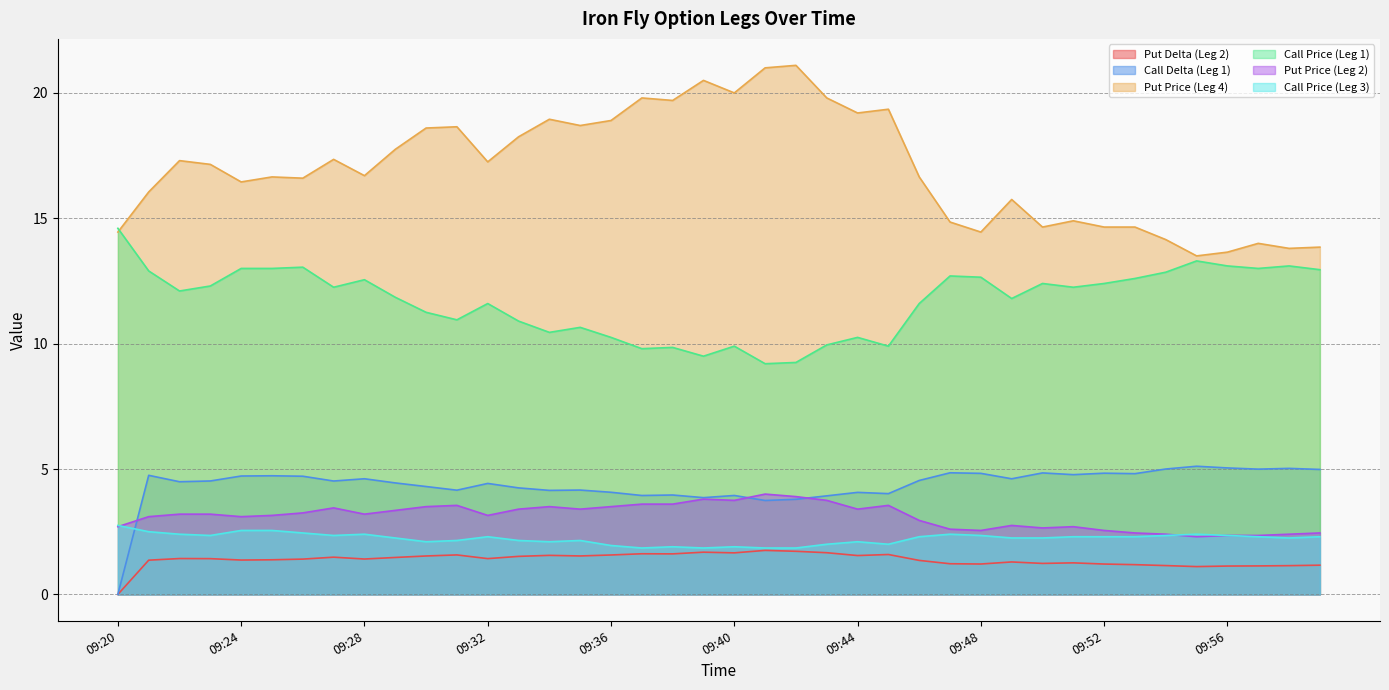

Reading left to right, what are all the values shown in this chart?

Put Delta (Leg 2): 09:20=0.0	09:21=1.4	09:22=1.4	09:23=1.4	09:24=1.4	09:25=1.4	09:26=1.4	09:27=1.5	09:28=1.4	09:29=1.5	09:30=1.5	09:31=1.6	09:32=1.4	09:33=1.5	09:34=1.6	09:35=1.5	09:36=1.6	09:37=1.6	09:38=1.6	09:39=1.7	09:40=1.7	09:41=1.8	09:42=1.7	09:43=1.7	09:44=1.5	09:45=1.6	09:46=1.4	09:47=1.2	09:48=1.2	09:49=1.3	09:50=1.2	09:51=1.3	09:52=1.2	09:53=1.2	09:54=1.1	09:55=1.1	09:56=1.1	09:57=1.1	09:58=1.1	09:59=1.2
Call Delta (Leg 1): 09:20=0.0	09:21=4.7	09:22=4.5	09:23=4.5	09:24=4.7	09:25=4.7	09:26=4.7	09:27=4.5	09:28=4.6	09:29=4.4	09:30=4.3	09:31=4.2	09:32=4.4	09:33=4.2	09:34=4.1	09:35=4.2	09:36=4.1	09:37=3.9	09:38=4.0	09:39=3.9	09:40=3.9	09:41=3.7	09:42=3.8	09:43=3.9	09:44=4.1	09:45=4.0	09:46=4.5	09:47=4.8	09:48=4.8	09:49=4.6	09:50=4.8	09:51=4.8	09:52=4.8	09:53=4.8	09:54=5.0	09:55=5.1	09:56=5.0	09:57=5.0	09:58=5.0	09:59=5.0
Put Price (Leg 4): 09:20=14.4	09:21=16.1	09:22=17.3	09:23=17.1	09:24=16.4	09:25=16.6	09:26=16.6	09:27=17.4	09:28=16.7	09:29=17.8	09:30=18.6	09:31=18.6	09:32=17.2	09:33=18.2	09:34=18.9	09:35=18.7	09:36=18.9	09:37=19.8	09:38=19.7	09:39=20.5	09:40=20.0	09:41=21.0	09:42=21.1	09:43=19.8	09:44=19.2	09:45=19.4	09:46=16.6	09:47=14.8	09:48=14.4	09:49=15.8	09:50=14.7	09:51=14.9	09:52=14.7	09:53=14.7	09:54=14.2	09:55=13.5	09:56=13.7	09:57=14.0	09:58=13.8	09:59=13.8
Call Price (Leg 1): 09:20=14.6	09:21=12.9	09:22=12.1	09:23=12.3	09:24=13.0	09:25=13.0	09:26=13.1	09:27=12.2	09:28=12.6	09:29=11.8	09:30=11.2	09:31=10.9	09:32=11.6	09:33=10.9	09:34=10.4	09:35=10.7	09:36=10.2	09:37=9.8	09:38=9.8	09:39=9.5	09:40=9.9	09:41=9.2	09:42=9.2	09:43=9.9	09:44=10.2	09:45=9.9	09:46=11.6	09:47=12.7	09:48=12.7	09:49=11.8	09:50=12.4	09:51=12.2	09:52=12.4	09:53=12.6	09:54=12.8	09:55=13.3	09:56=13.1	09:57=13.0	09:58=13.1	09:59=12.9
Put Price (Leg 2): 09:20=2.7	09:21=3.1	09:22=3.2	09:23=3.2	09:24=3.1	09:25=3.1	09:26=3.2	09:27=3.5	09:28=3.2	09:29=3.4	09:30=3.5	09:31=3.5	09:32=3.1	09:33=3.4	09:34=3.5	09:35=3.4	09:36=3.5	09:37=3.6	09:38=3.6	09:39=3.8	09:40=3.8	09:41=4.0	09:42=3.9	09:43=3.8	09:44=3.4	09:45=3.5	09:46=3.0	09:47=2.6	09:48=2.5	09:49=2.8	09:50=2.6	09:51=2.7	09:52=2.5	09:53=2.5	09:54=2.4	09:55=2.3	09:56=2.4	09:57=2.4	09:58=2.4	09:59=2.5
Call Price (Leg 3): 09:20=2.8	09:21=2.5	09:22=2.4	09:23=2.4	09:24=2.5	09:25=2.5	09:26=2.5	09:27=2.4	09:28=2.4	09:29=2.2	09:30=2.1	09:31=2.1	09:32=2.3	09:33=2.1	09:34=2.1	09:35=2.1	09:36=1.9	09:37=1.9	09:38=1.9	09:39=1.9	09:40=1.9	09:41=1.9	09:42=1.9	09:43=2.0	09:44=2.1	09:45=2.0	09:46=2.3	09:47=2.4	09:48=2.4	09:49=2.2	09:50=2.2	09:51=2.3	09:52=2.3	09:53=2.3	09:54=2.4	09:55=2.4	09:56=2.4	09:57=2.3	09:58=2.2	09:59=2.3